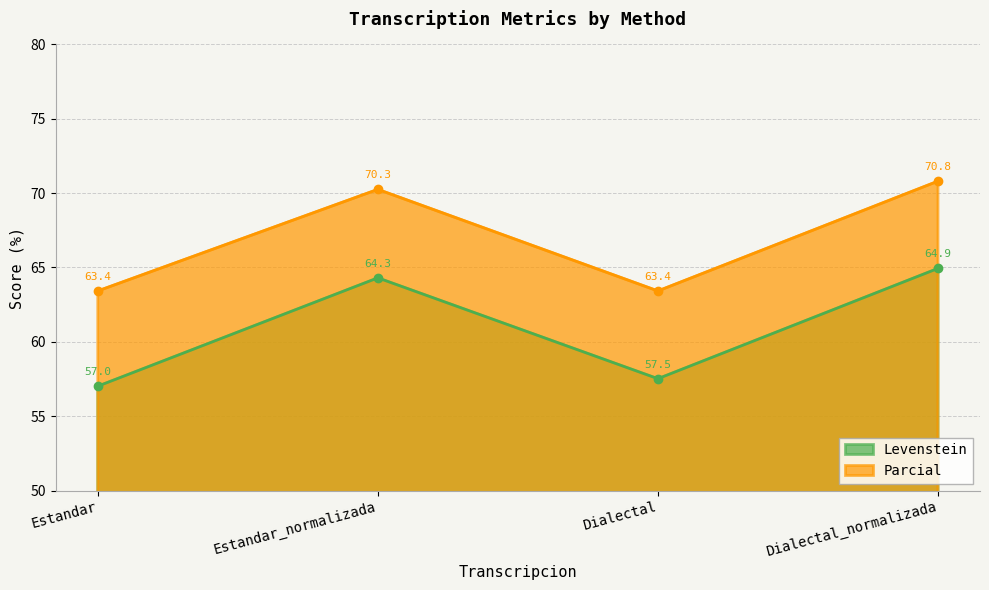

Where does the Parcial series first go above 70?

Estandar_normalizada